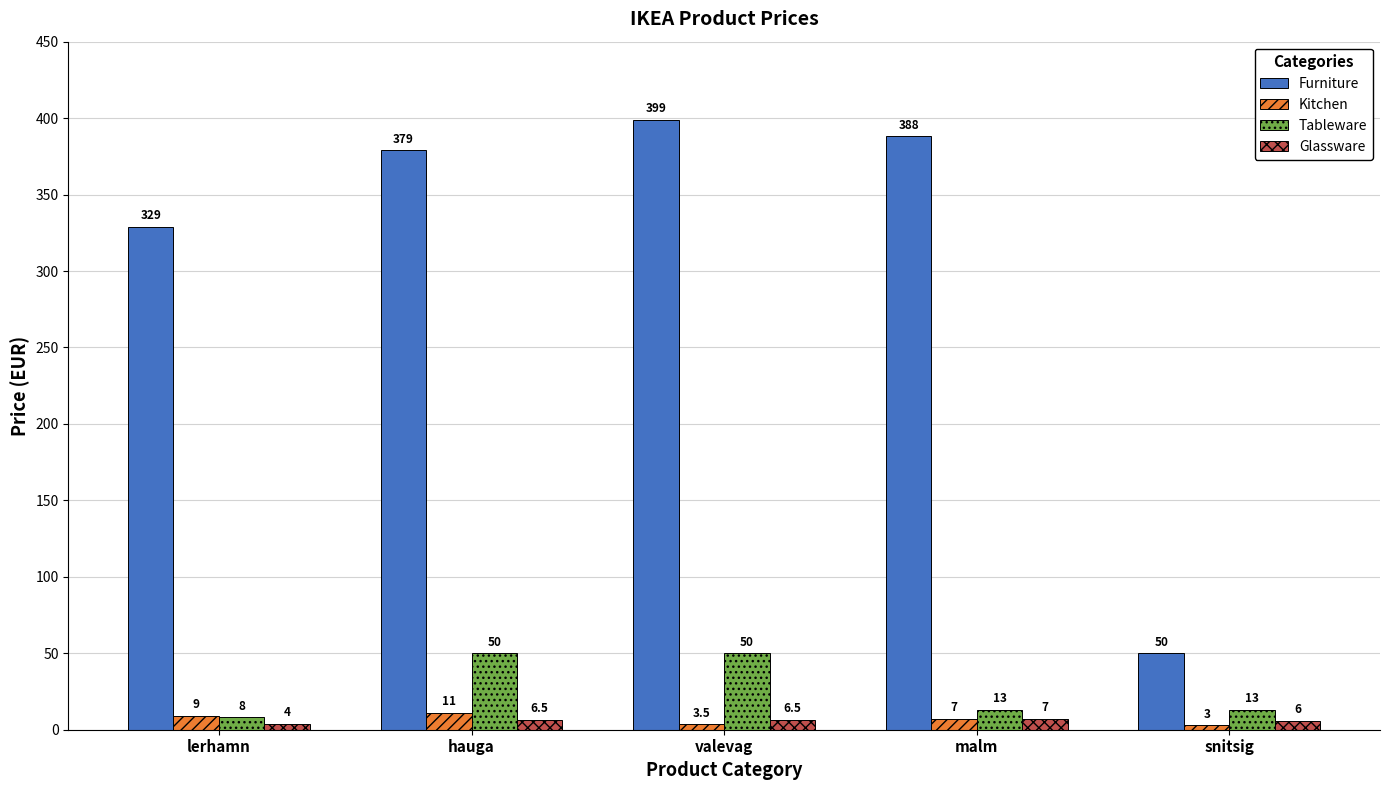

What is the sum of all Kitchen values?

33.5